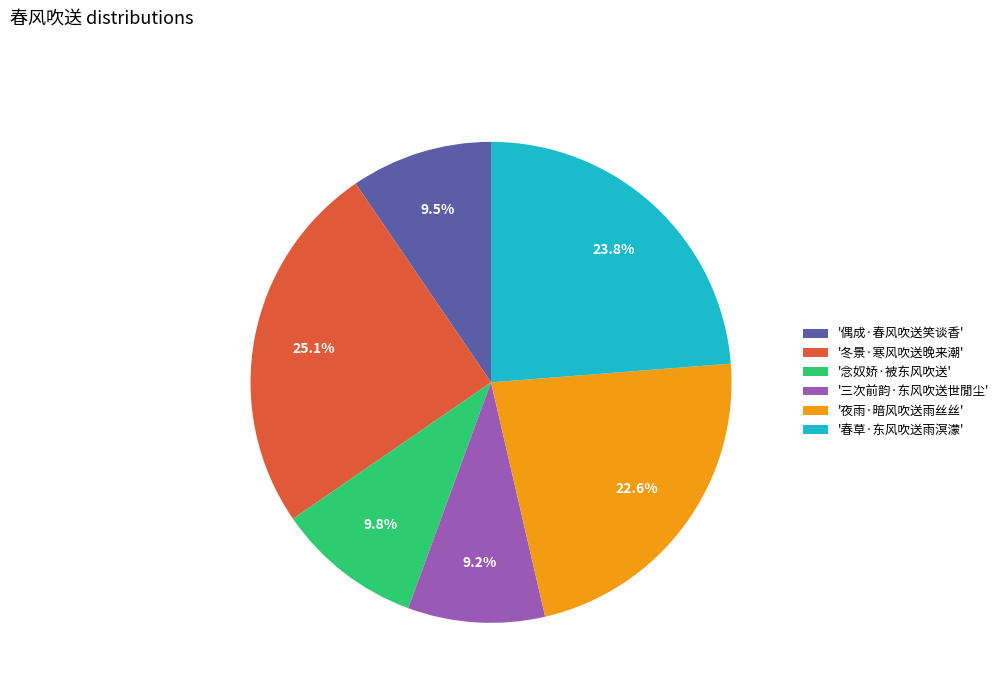

Does '念奴娇·被东风吹送' represent more than half of the total?

No